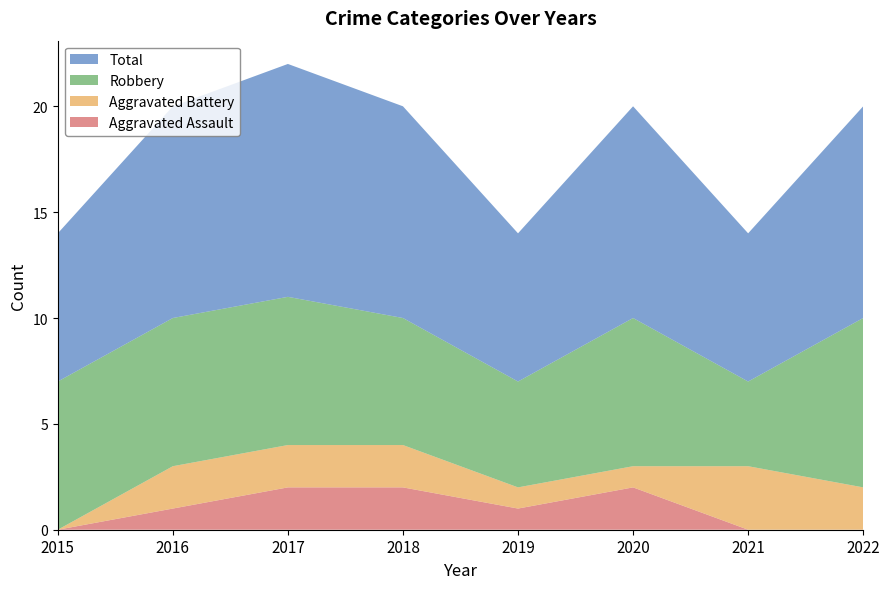

Reading left to right, list all the values displayed in this chart.

Aggravated Assault: 2015=0	2016=1	2017=2	2018=2	2019=1	2020=2	2021=0	2022=0
Aggravated Battery: 2015=0	2016=2	2017=2	2018=2	2019=1	2020=1	2021=3	2022=2
Robbery: 2015=7	2016=7	2017=7	2018=6	2019=5	2020=7	2021=4	2022=8
Total: 2015=7	2016=10	2017=11	2018=10	2019=7	2020=10	2021=7	2022=10